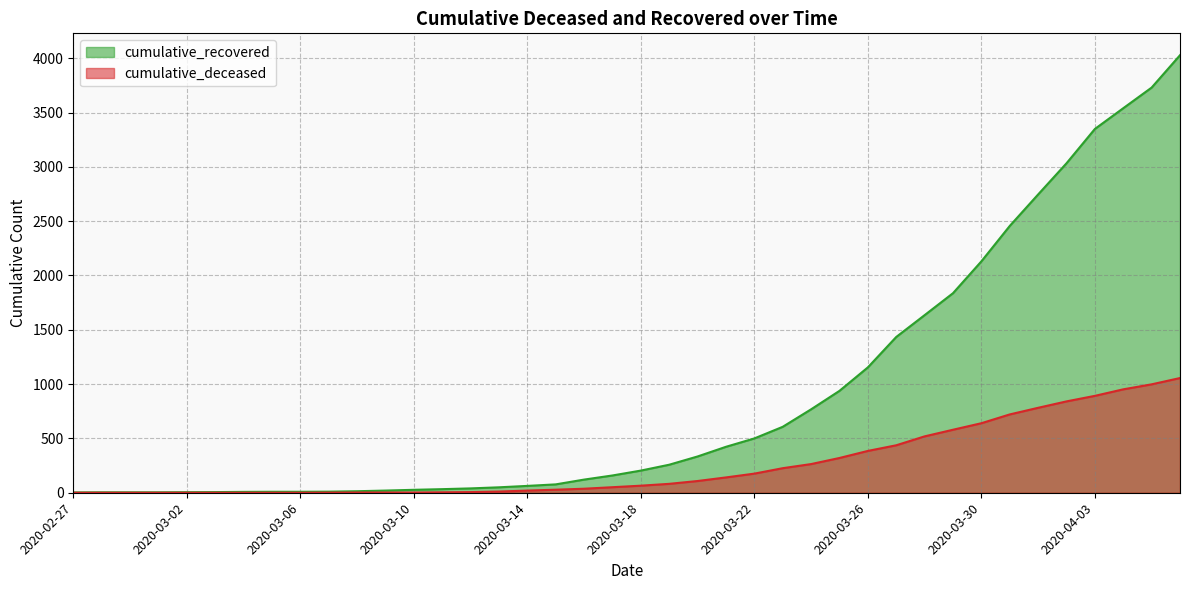

What is the average value of the cumulative_recovered series?

894